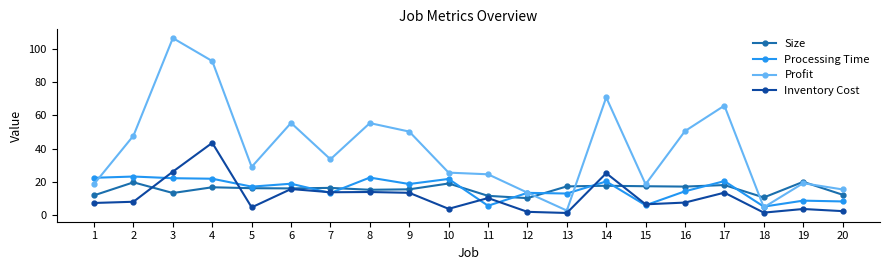

What is the highest value of the Size series?

20.0